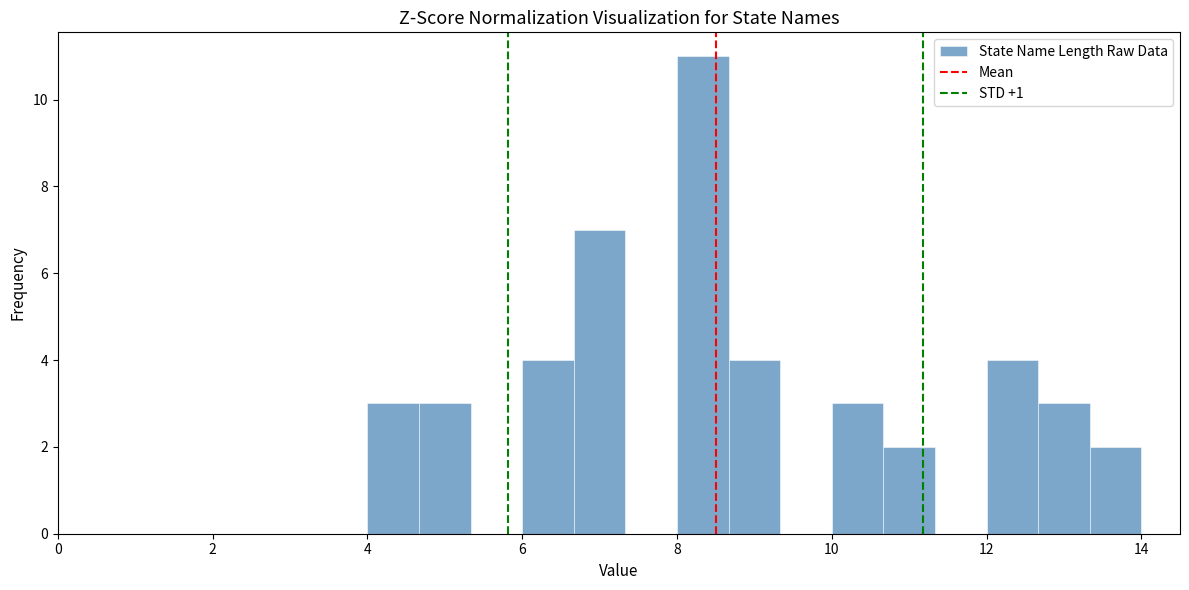

Around what value on the x-axis is the tallest bar? Give the approximate position of its centre, as read against the axis.

8.4